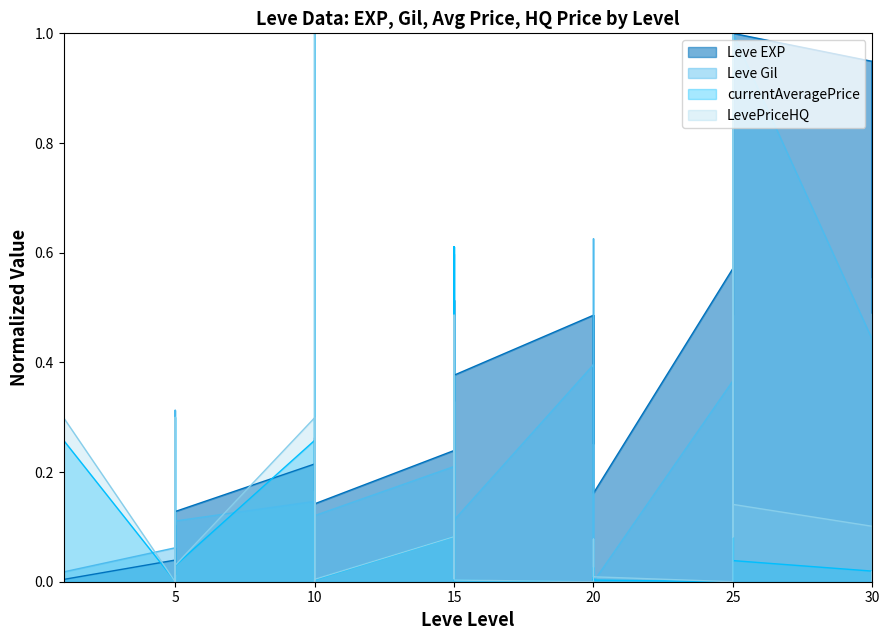

The Leve Gil series shows -0.3 at 20. True or false?

False